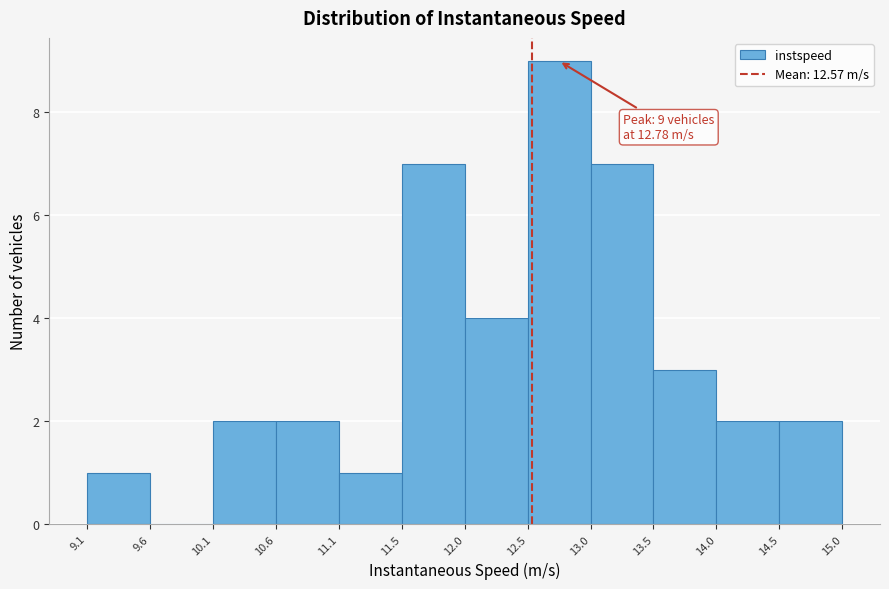

Which range on the x-axis has the tallest bar?

12.5 to 13.0